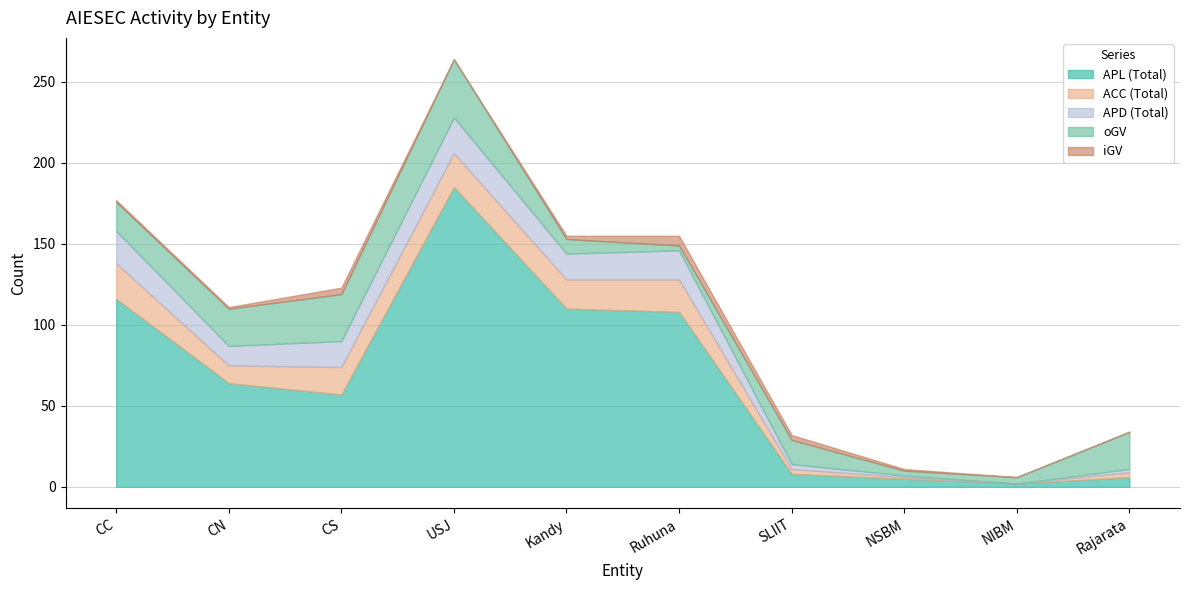

At which category is the sum across all series the highest?

USJ